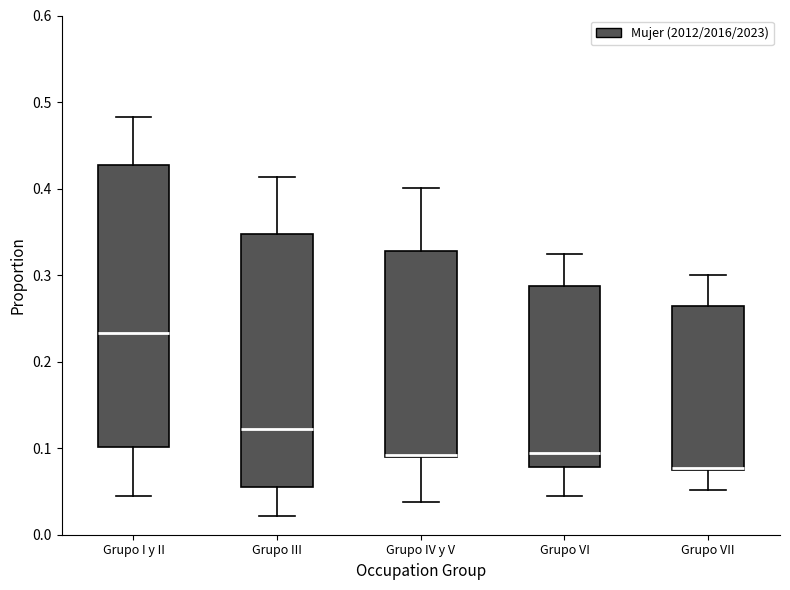

Comparing the boxes themselves (not the whiskers), which one is the tallest?

Grupo I y II